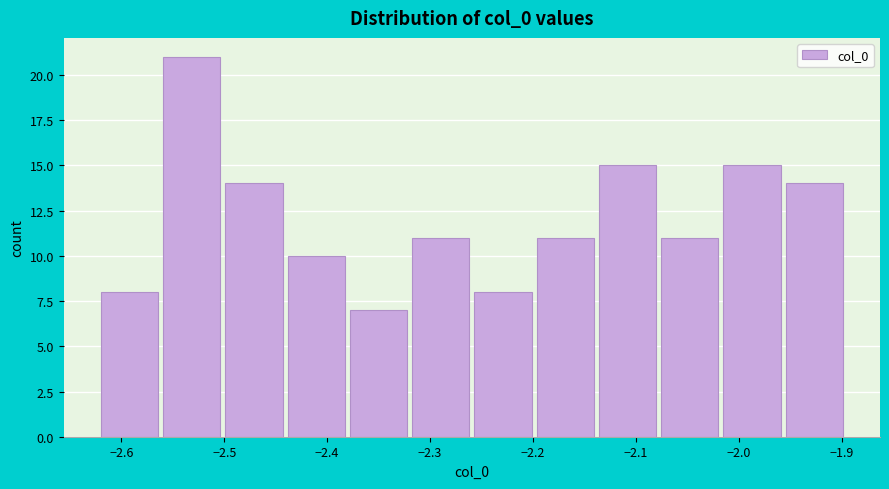

What is the height of the bar covering -2.14 to -2.08 on the x-axis? Neither the bar edges nor the heights are printed on the chart, so give them approximately, as read against the axes.

15